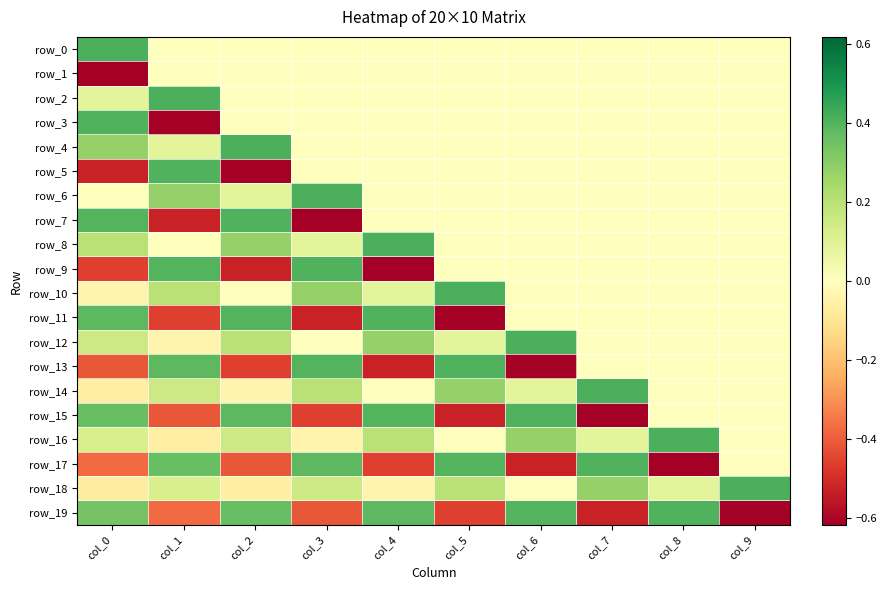

Where is row_2 nearest to the value 0?

col_2